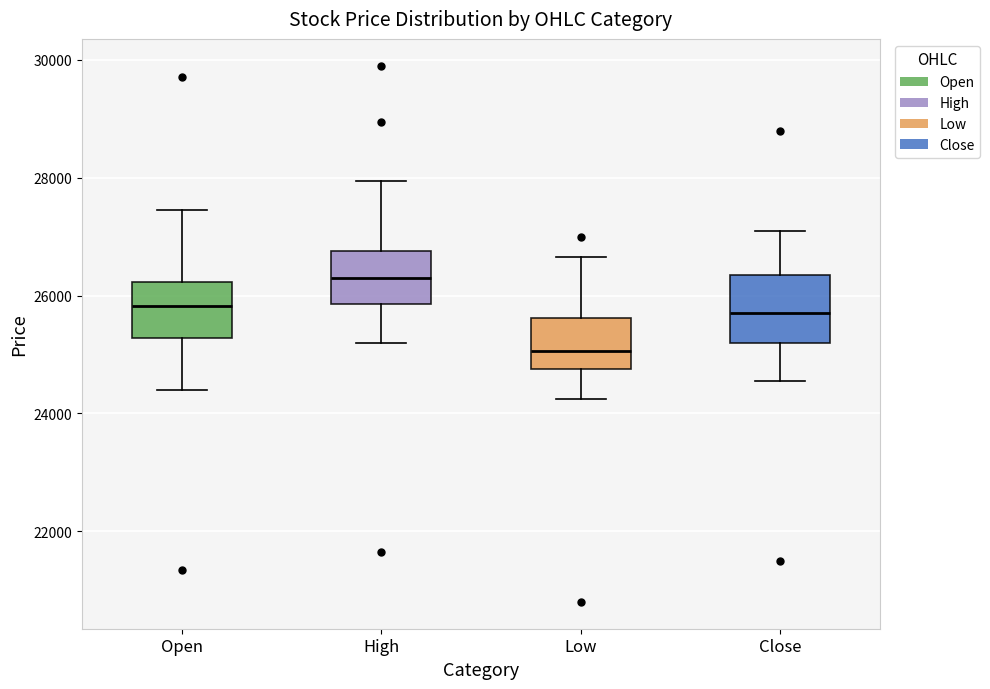

Where is the upper edge of the box for Low on the y-axis? The values are not printed on the chart, so give them approximately, as read against the axis.

25600